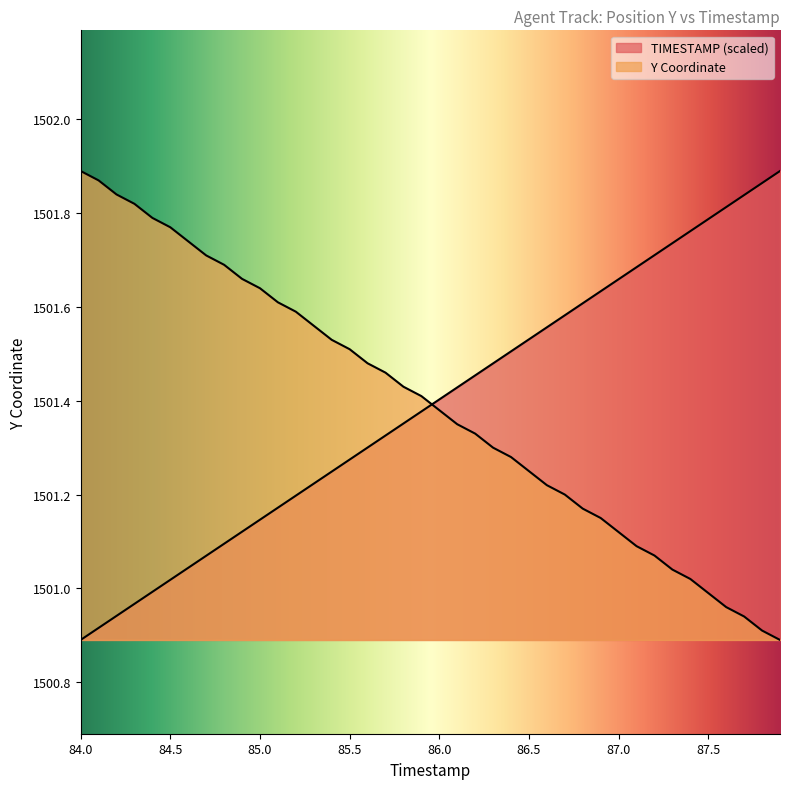

True or false: TIMESTAMP has more than 0 interior local peaks.

False